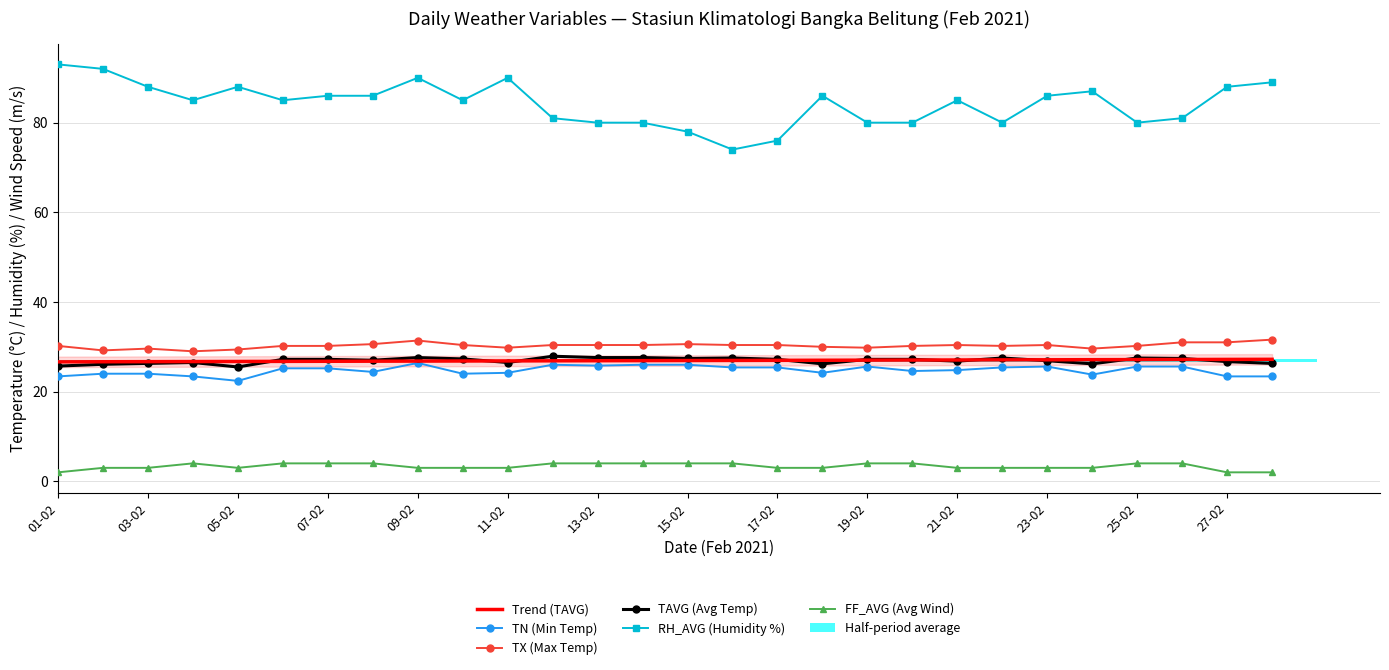

What is the total value across all series at 23?

196.7